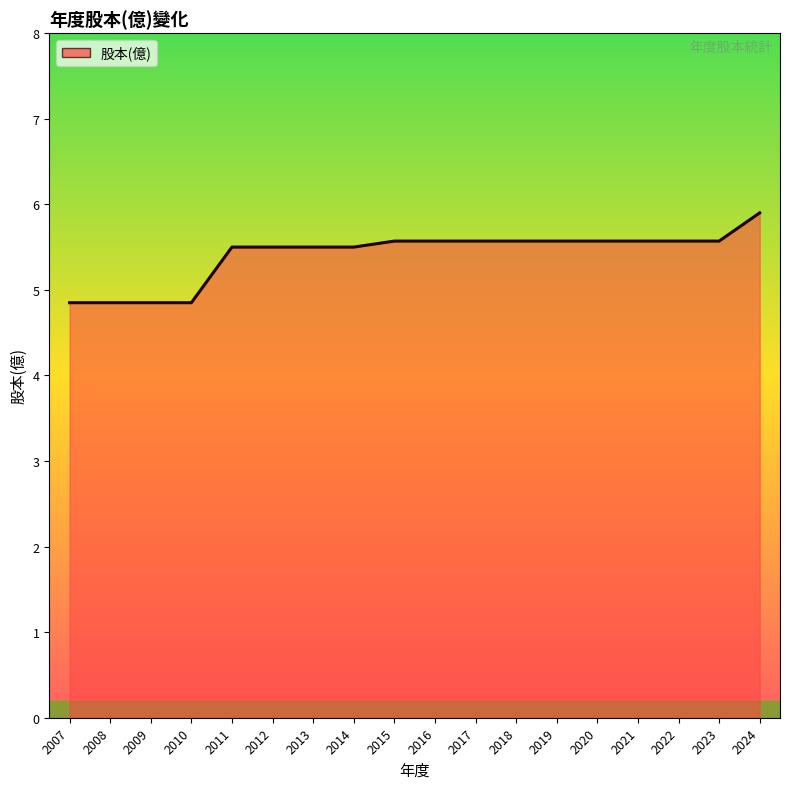

What is the difference between the values at 2007 and 2015?

0.7